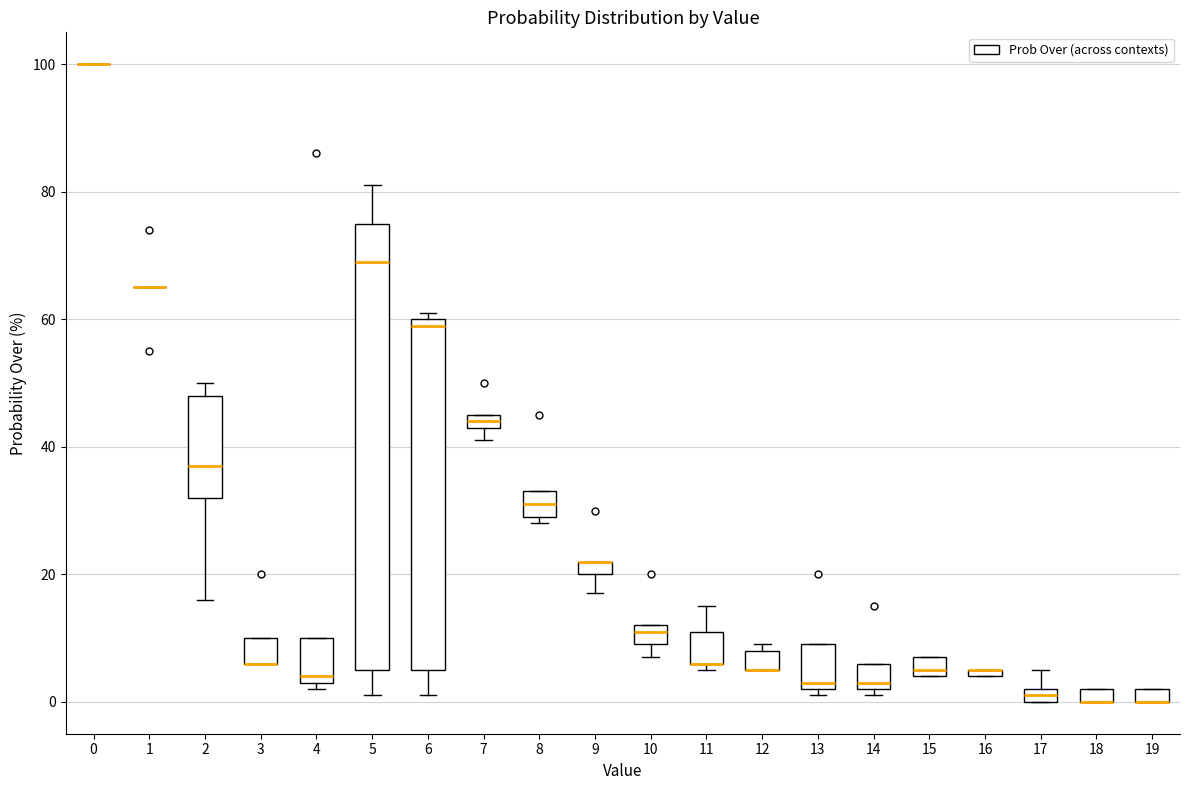

Which box is the tallest, from its lower edge to its upper edge?

5